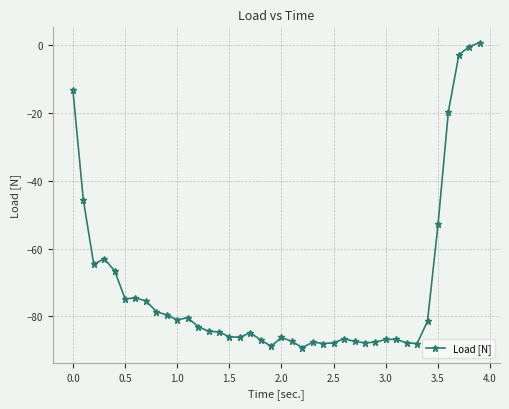

True or false: there are more than 2 points higher than both neighbors.

True